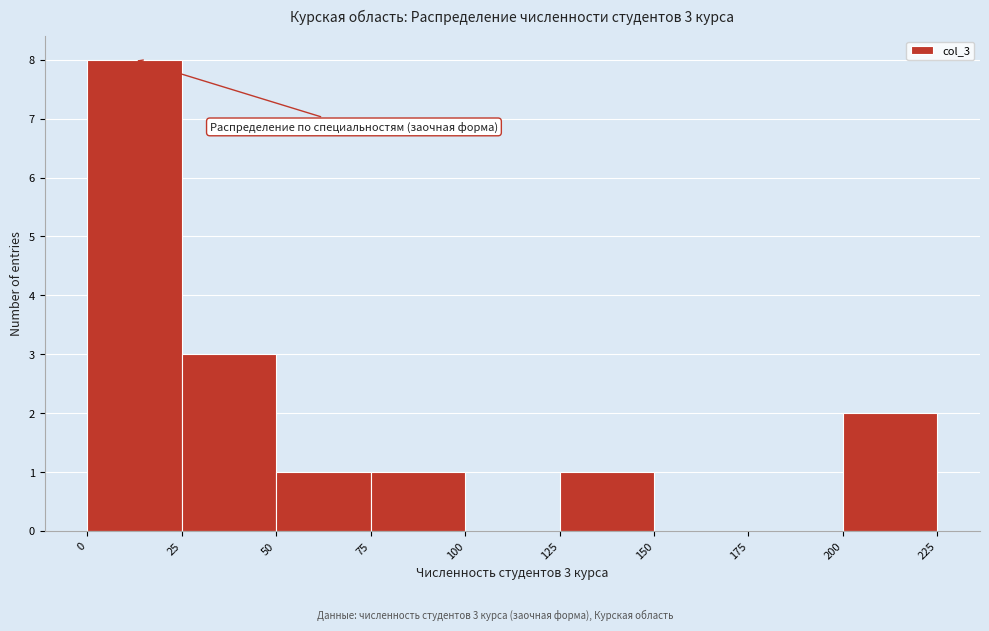

Over which range of the x-axis is the bar tallest?

0 to 25